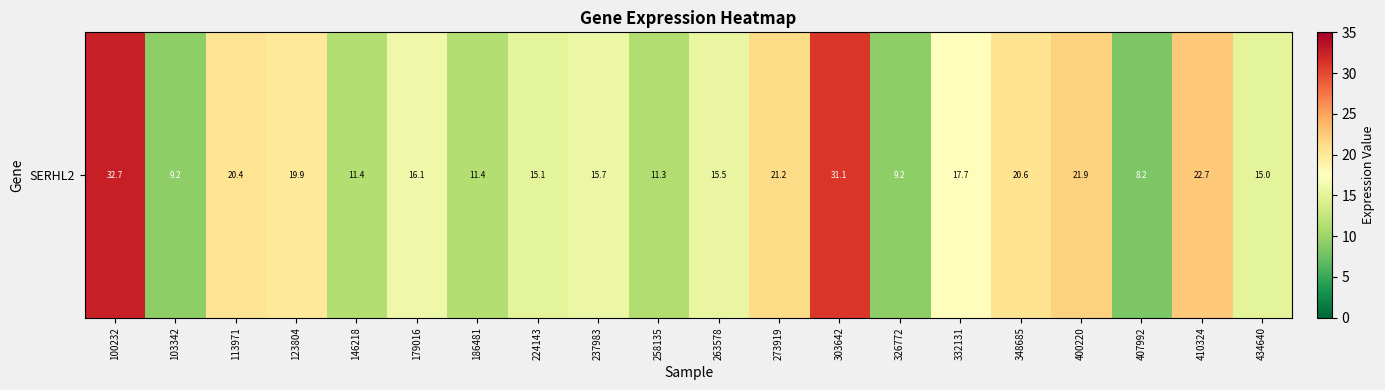

Where does the data first go above 16?

100232